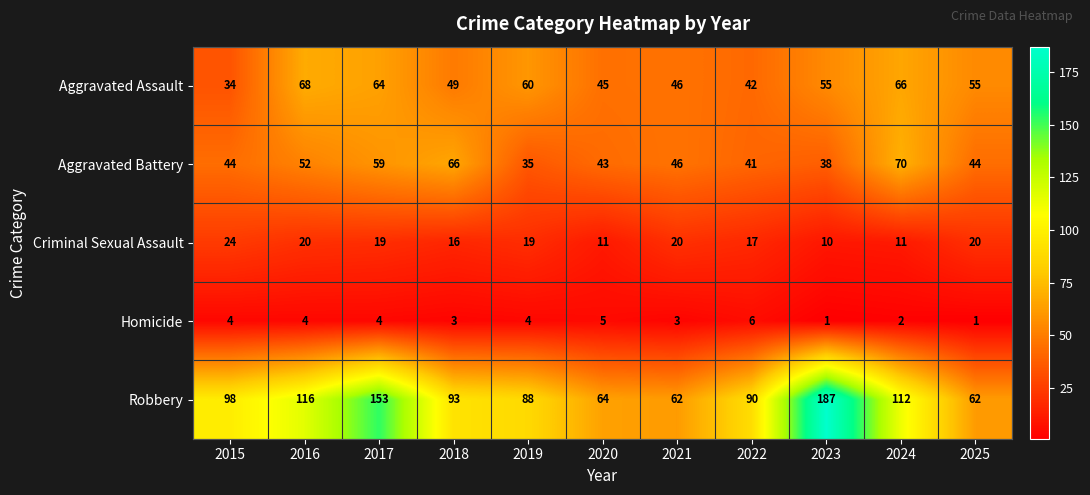

Which category has the highest value in the Homicide series?

2022